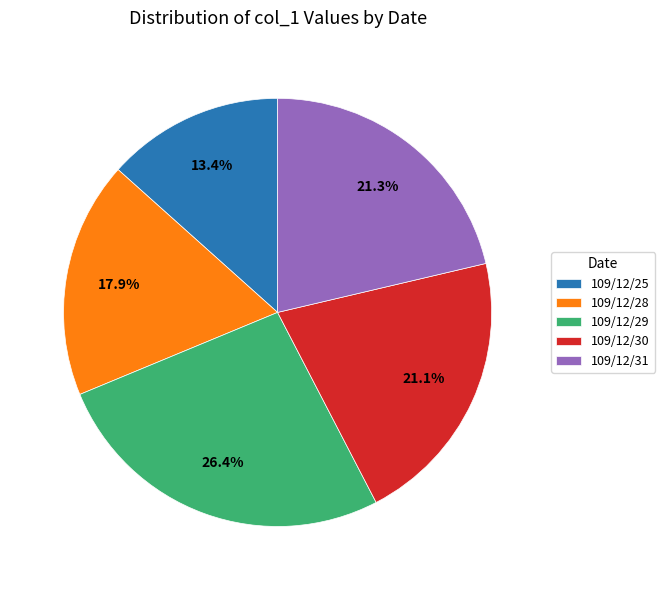

Count the number of slices in the pie.

5